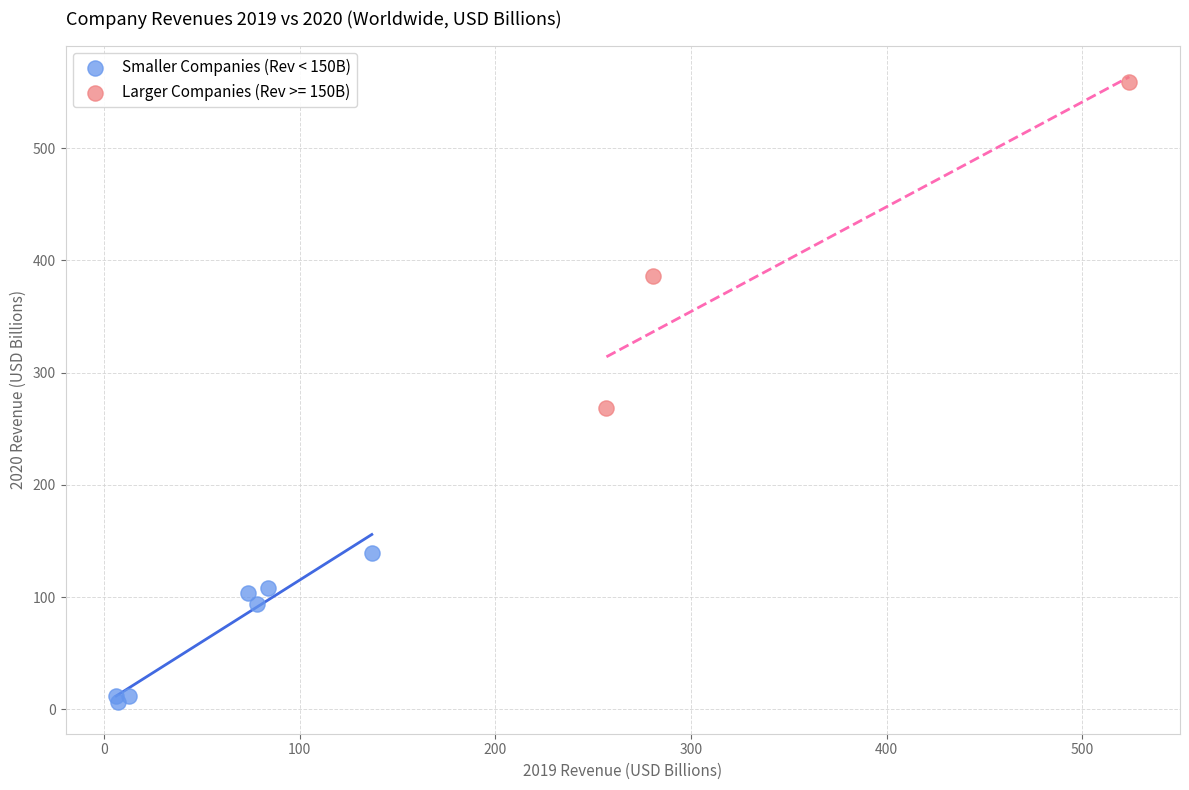

Which series reaches the maximum Y coordinate?

Larger Companies (Rev >= 150B)